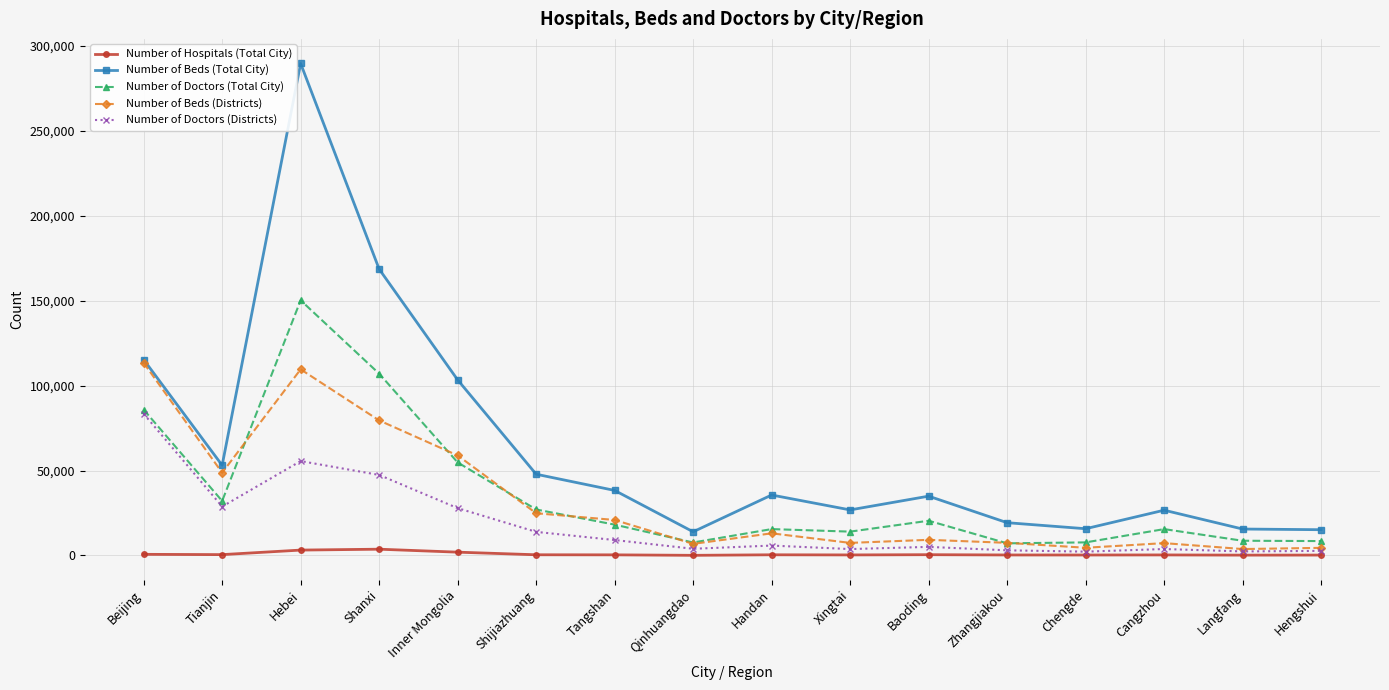

How many data points in Number of Doctors (Districts) are less than 5814?

8